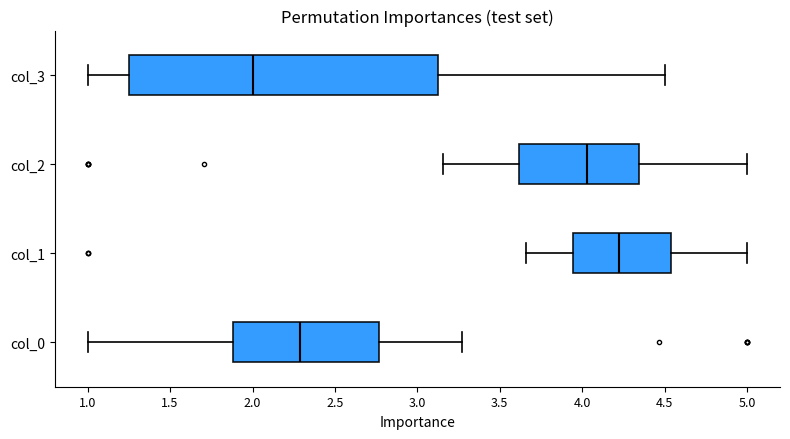

Which box has the furthest to the left median line?

col_3